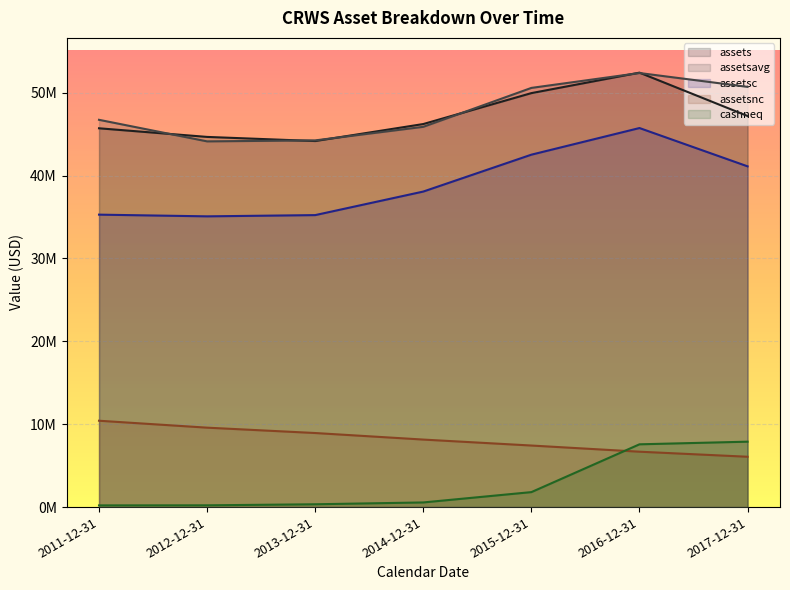

What is the approximate value of assetsavg at 2012-12-31, to the nearest 10?

44122500